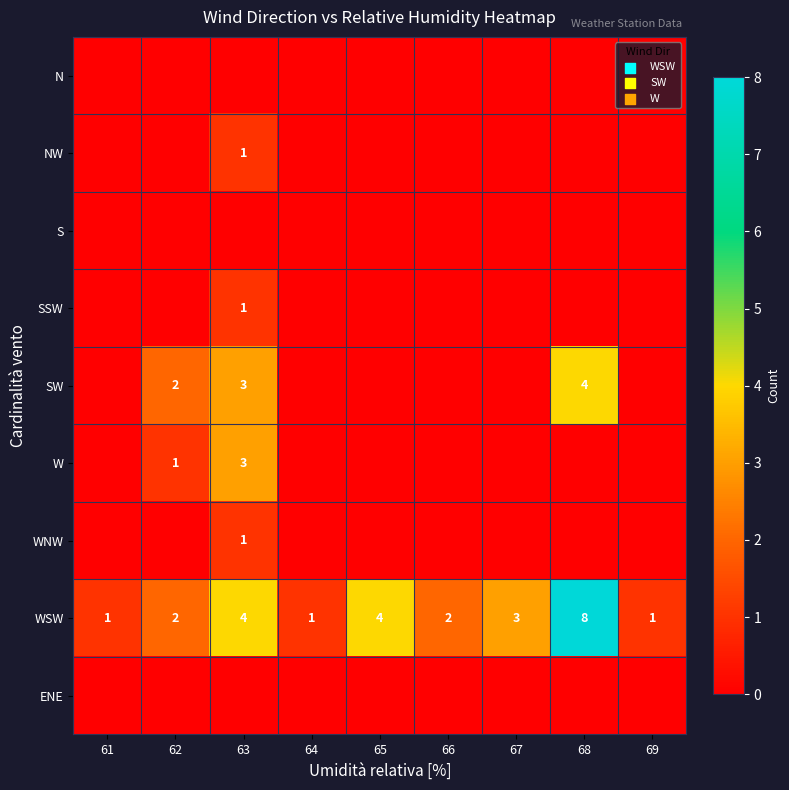

Is it true that SW equals 0 at 61?

True